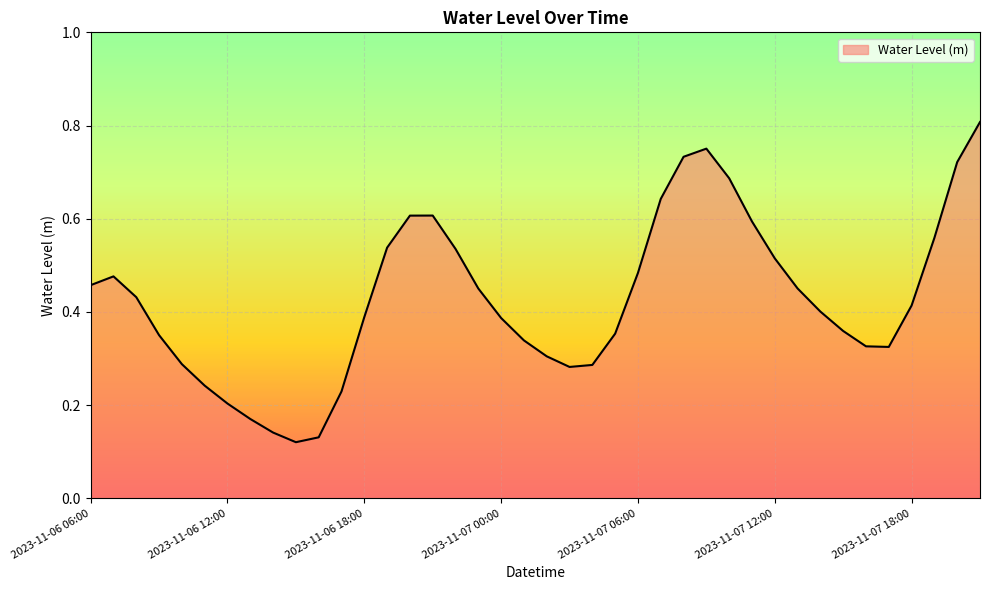

What is the sum of all values?

17.1